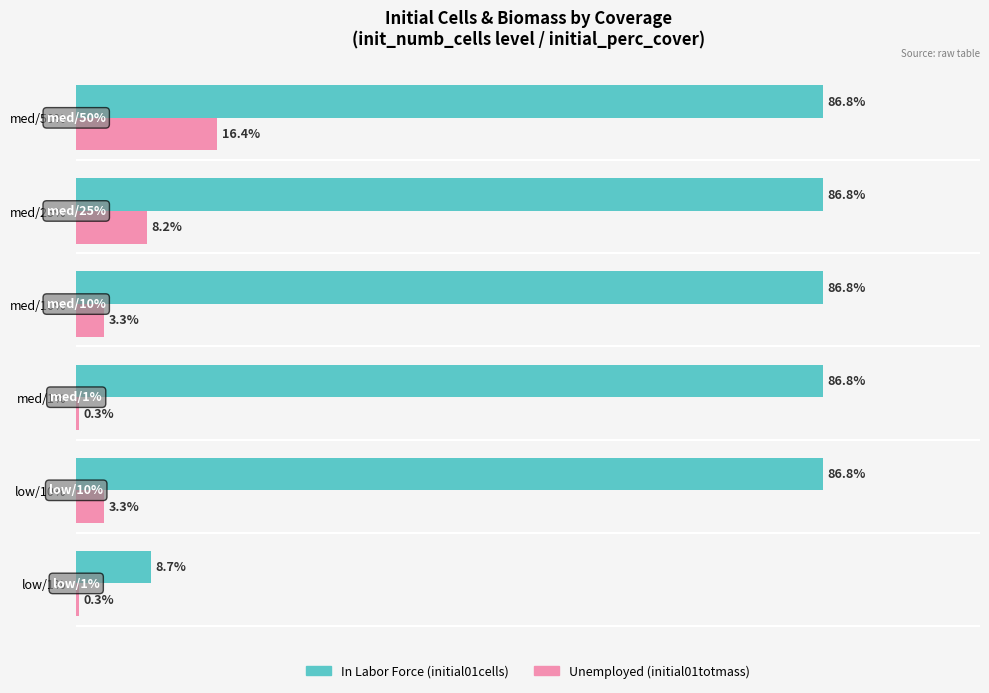

At which category is the sum across all series the highest?

med/50%